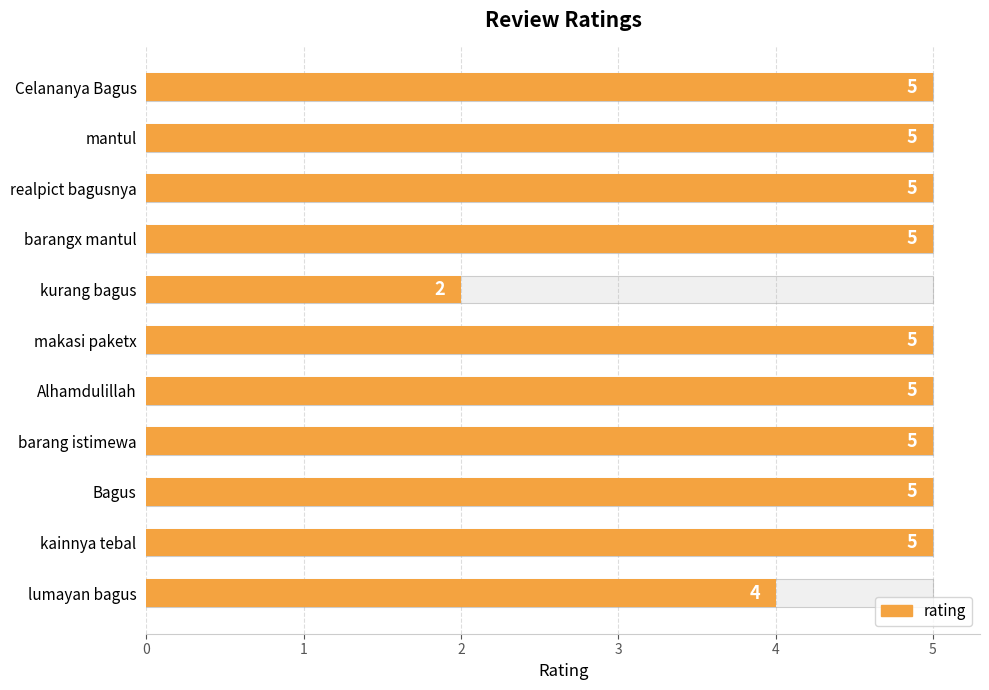

What is the sum of the values at Alhamdulillah and Celananya Bagus?

10